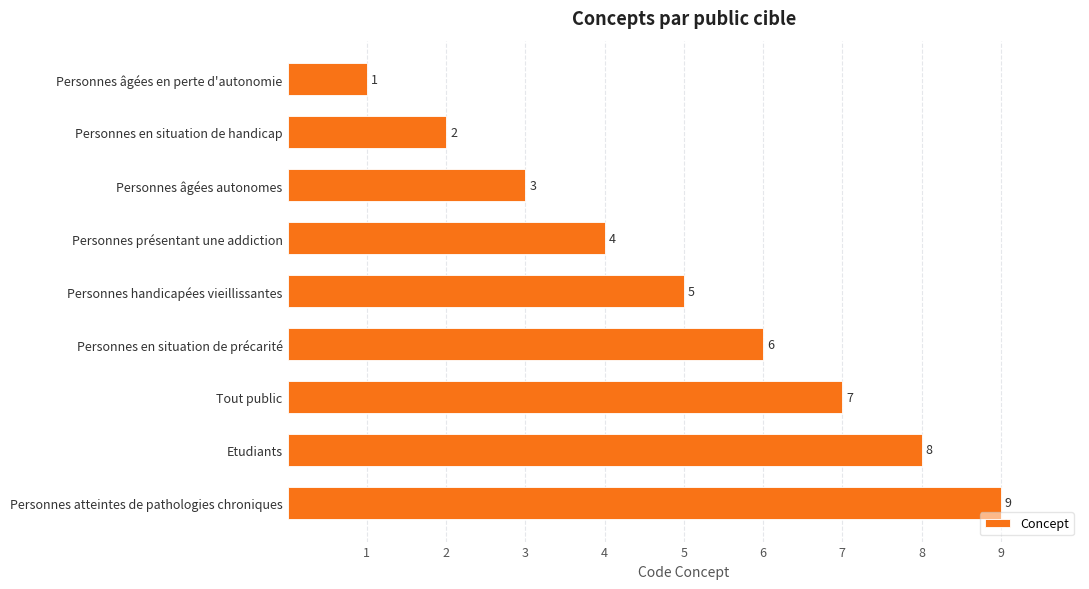

What is the sum of all values?

45